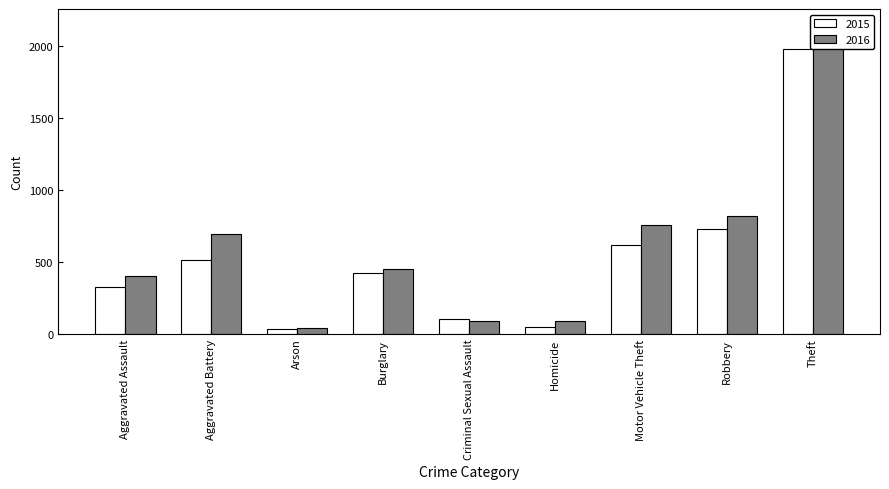

What is the label of the 7th bar from the left?

Motor Vehicle Theft